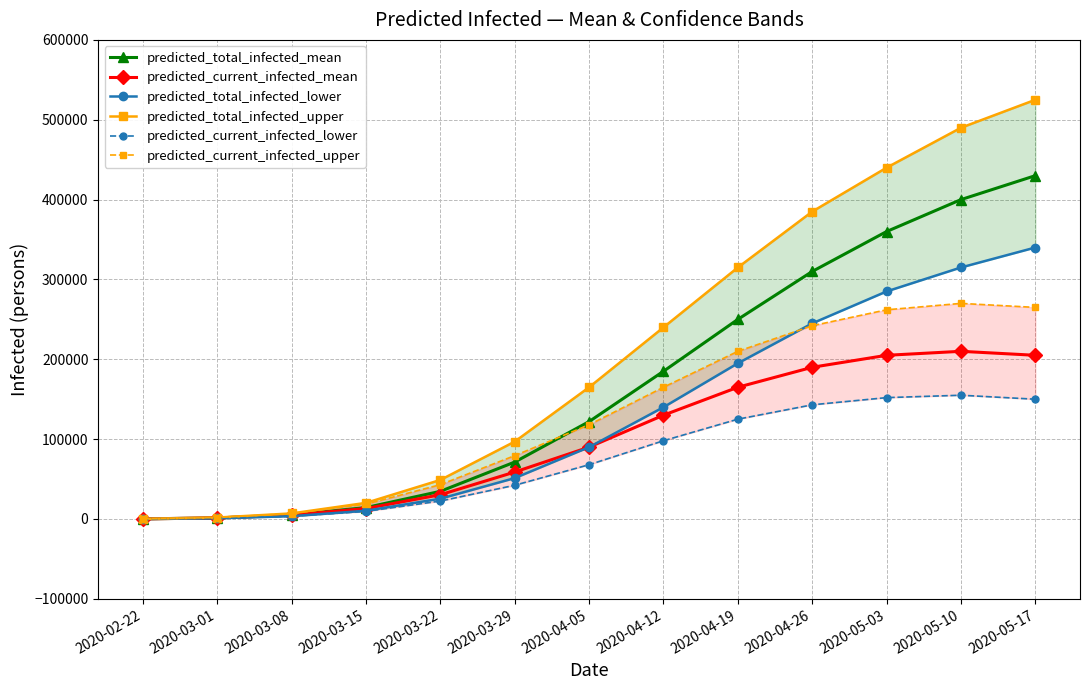

Does the chart display data point markers on the line(s)?

Yes